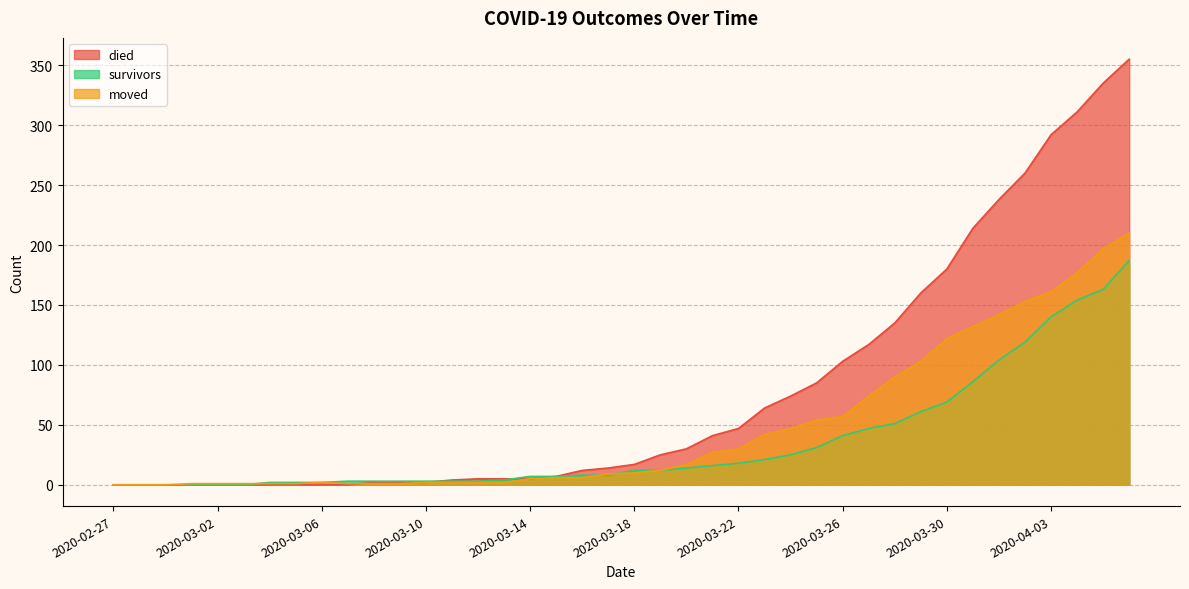

Which series has the largest range (max minus min)?

died